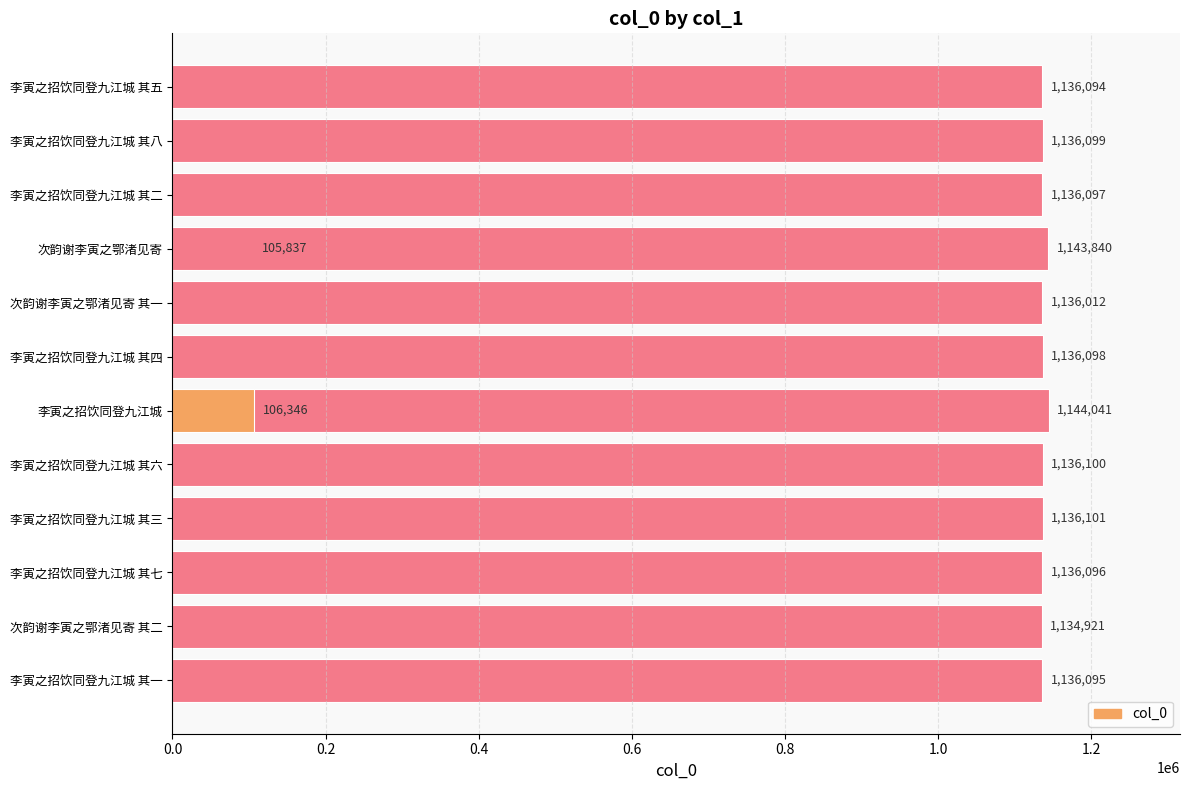

The value at 1.0 is 1144041. True or false?

True